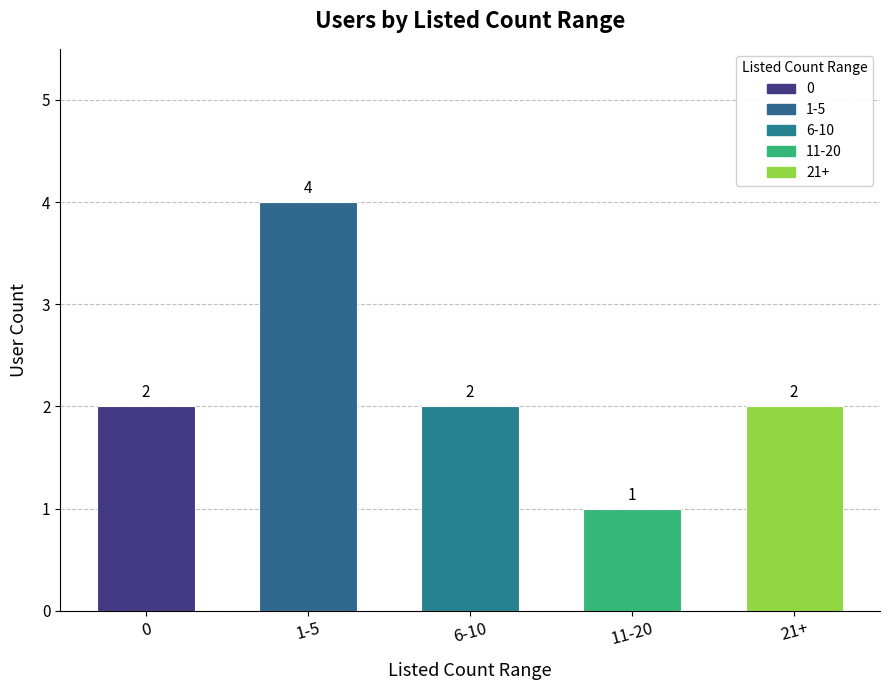

What is the sum of all values?

11